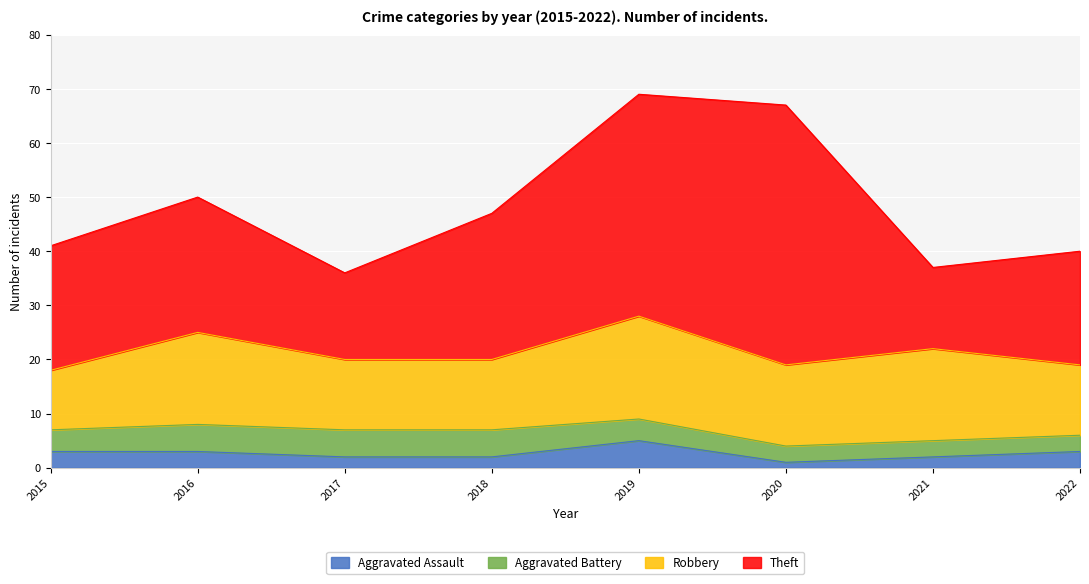

The value of Aggravated Assault at 2019 is 5. True or false?

True